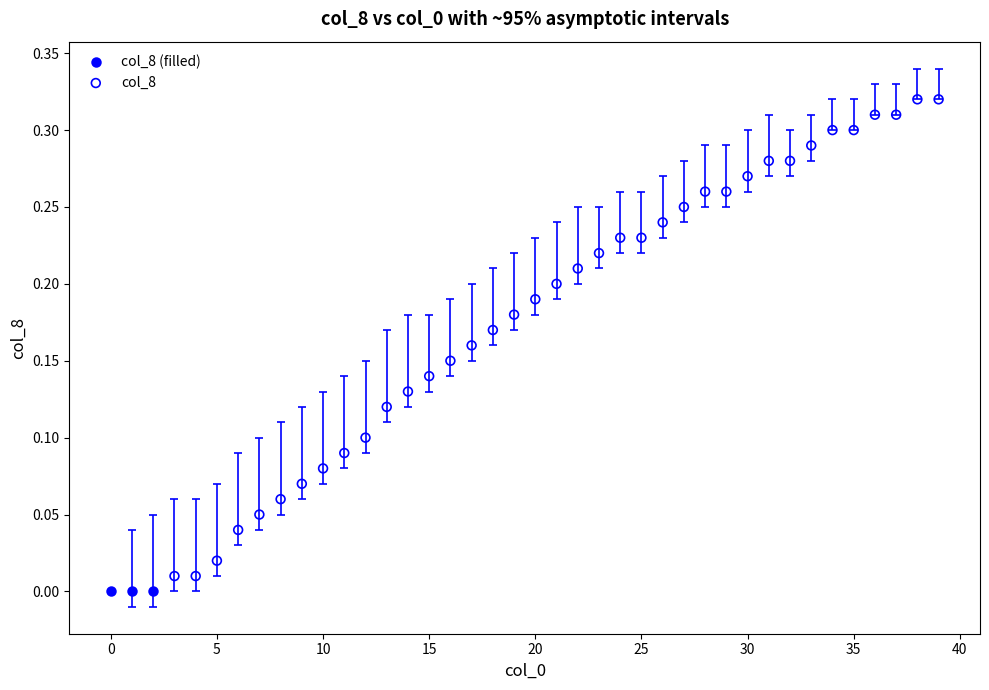

Which series reaches the maximum Y coordinate?

col_8